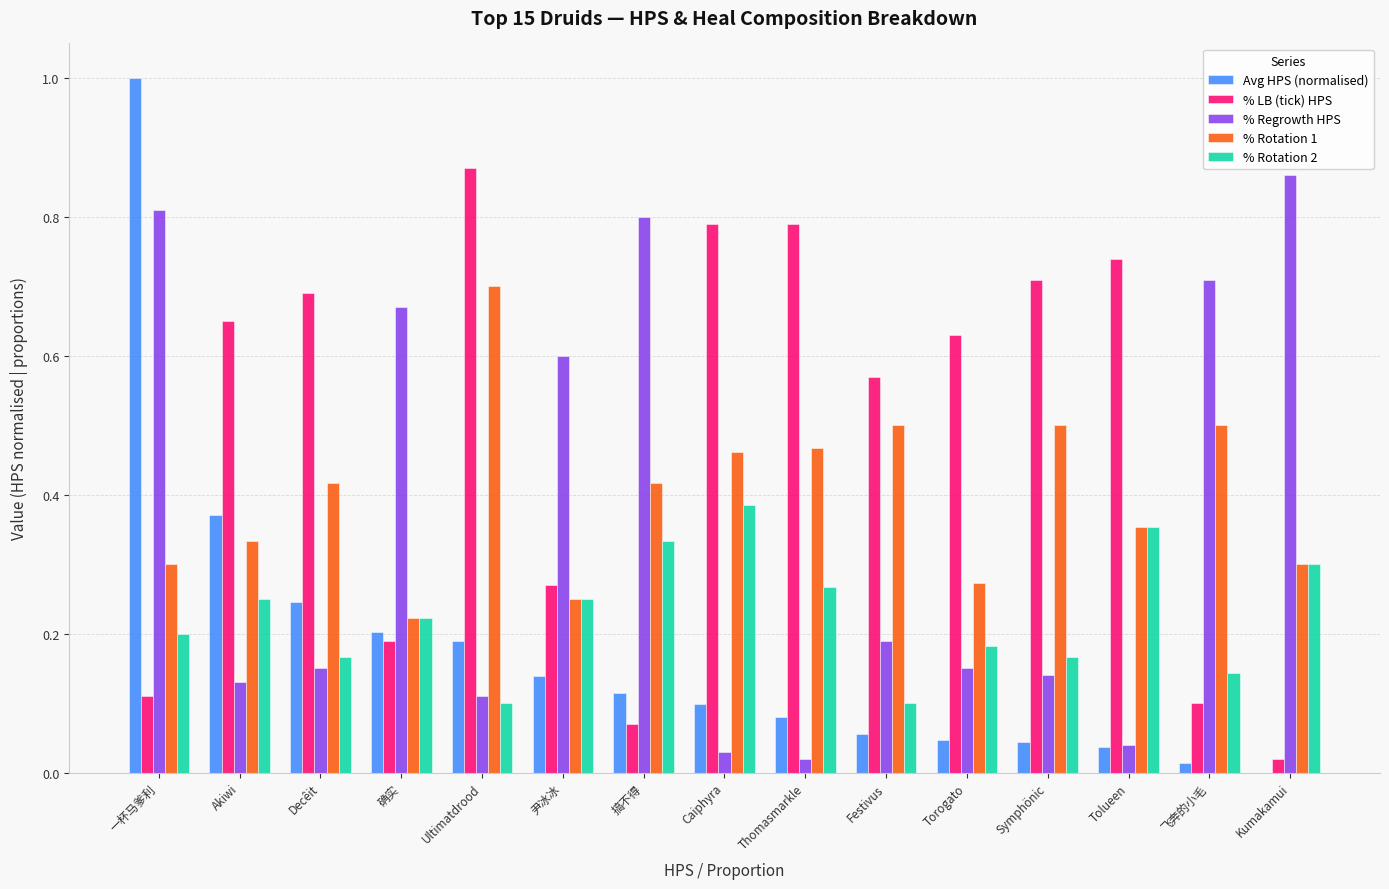

Which series has the largest total across all categories?

% LB (tick) HPS